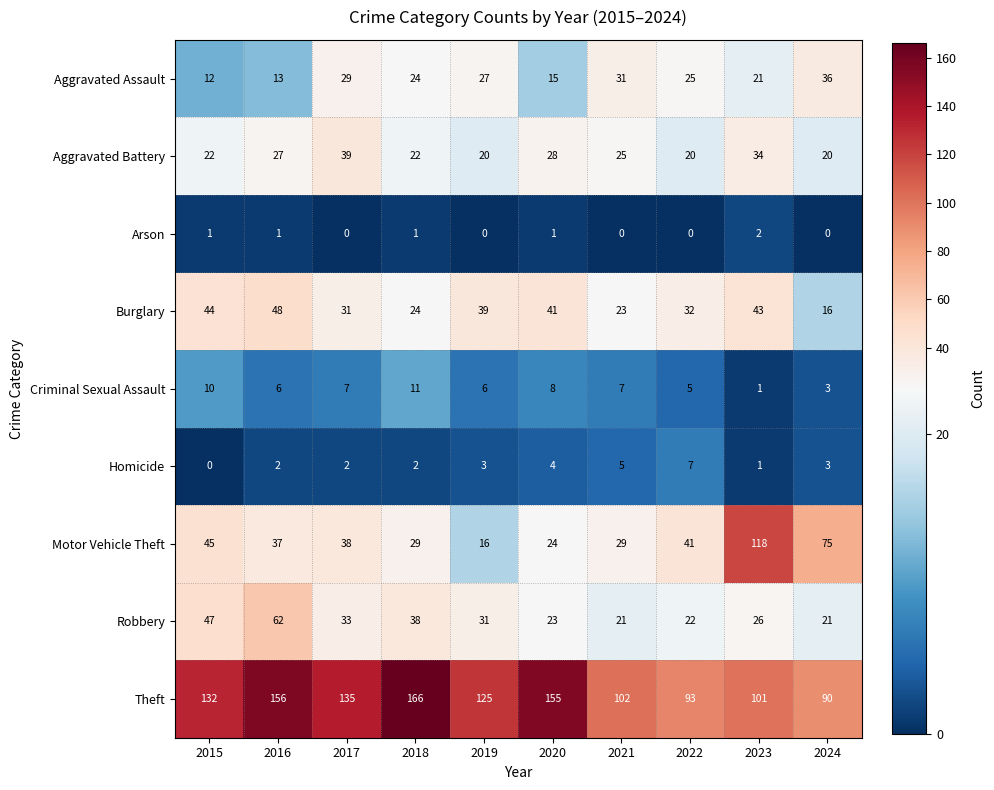

At which category is the sum across all series the highest?

2016